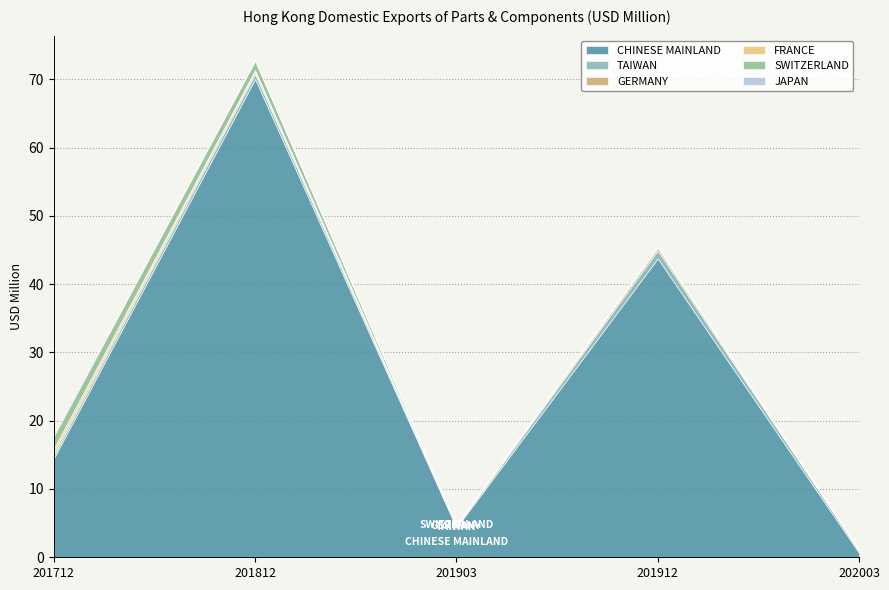

Count the number of categories in the chart.

5